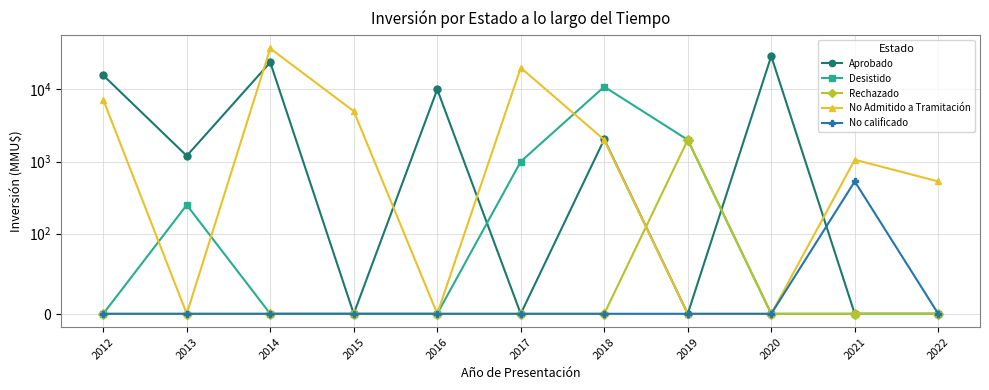

How many interior local peaks does the Desistido series have?

2